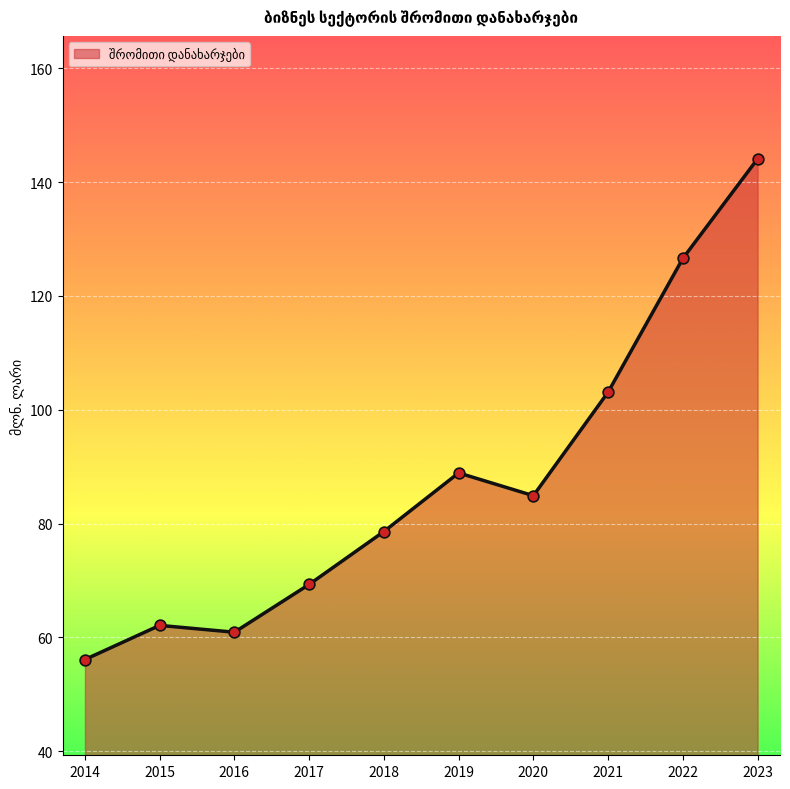

What is the change in value from 2016 to 2018?

+17.7